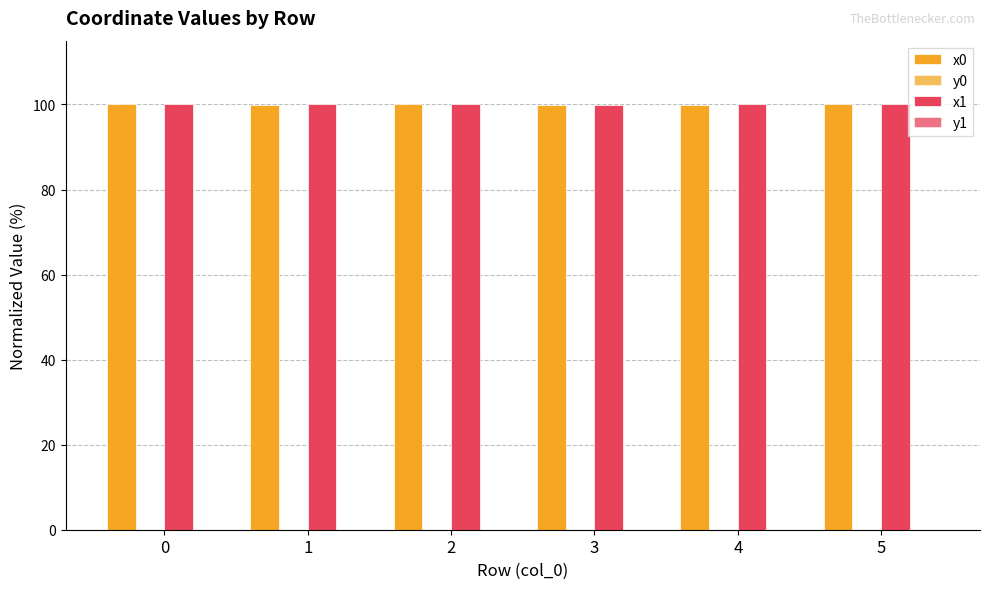

Between 5 and 0, which is larger?

5